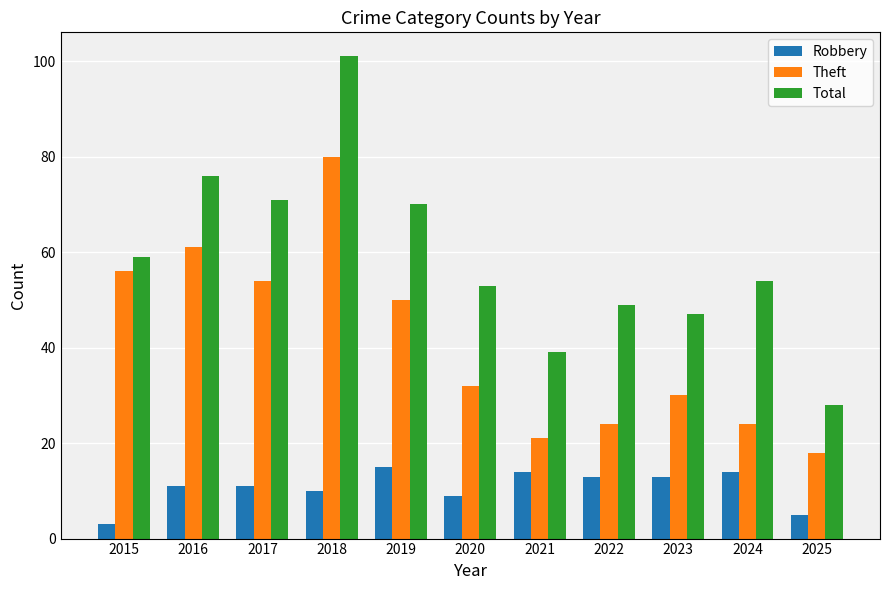

The Theft series shows 32 at 2017. True or false?

False